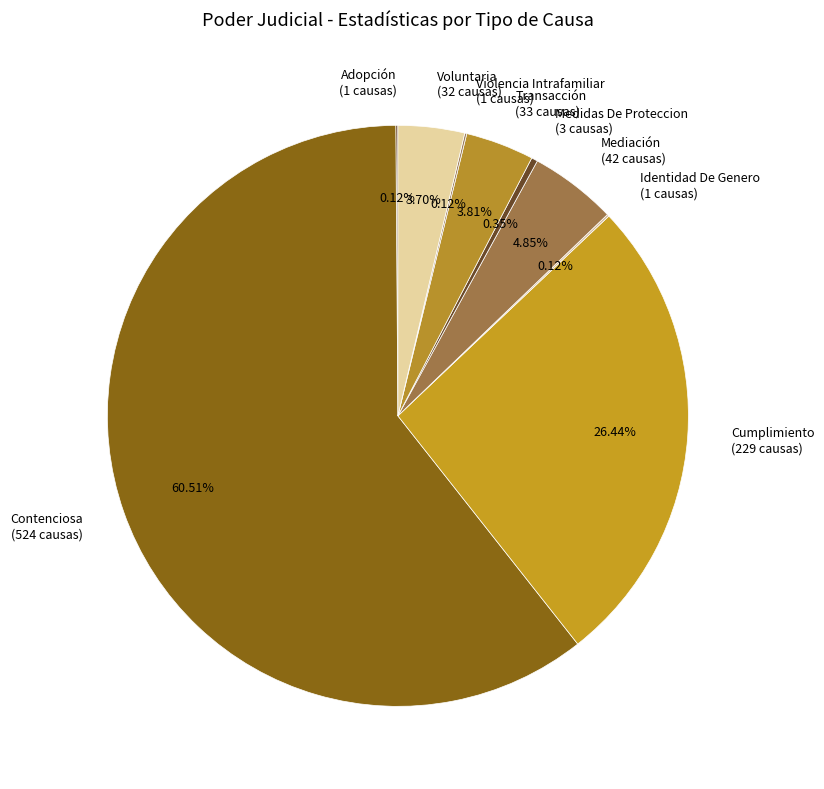

To the nearest percent, what is the combined percentage of Medidas De Proteccion and Voluntaria?

4%